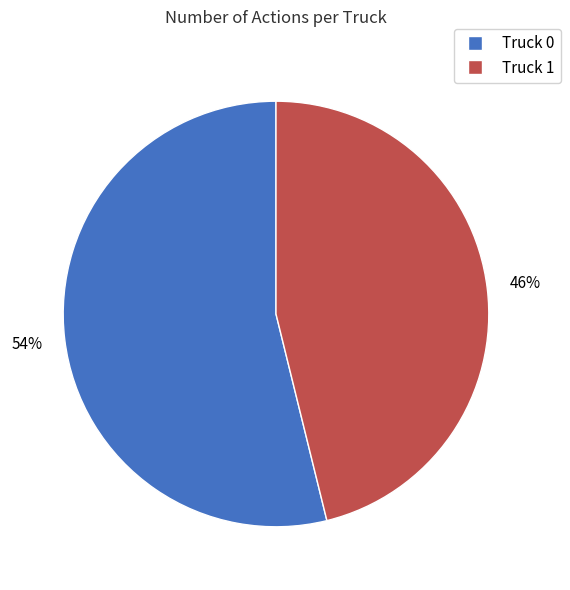

Is the sum of Truck 1 and Truck 0 greater than half?

Yes